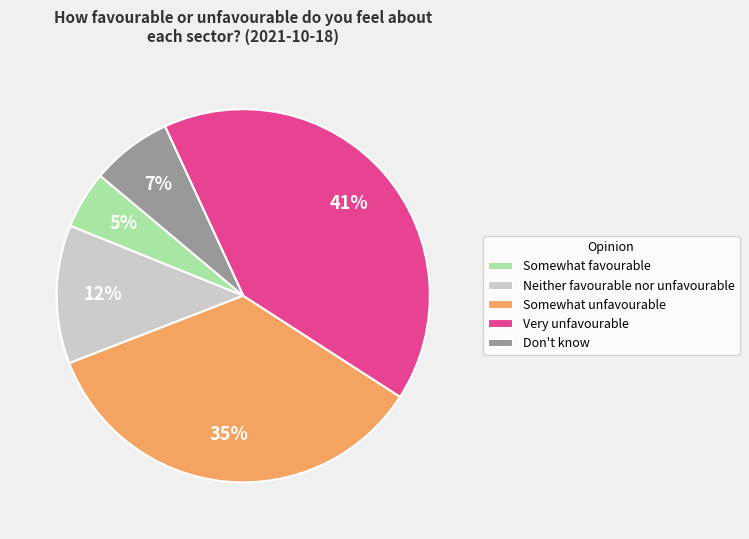

True or false: Somewhat unfavourable accounts for 28% of the total.

False